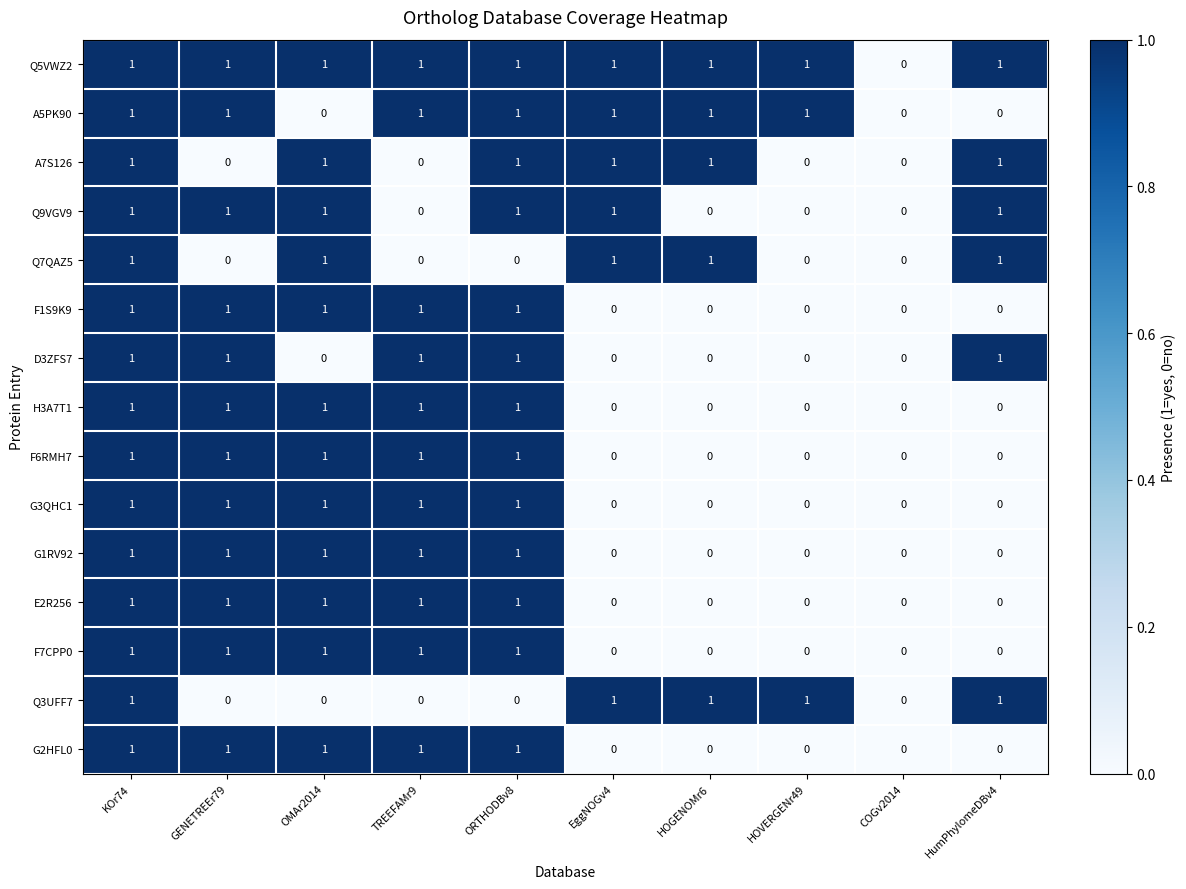

Is the value of Q7QAZ5 at HOGENOMr6 greater than the value of D3ZFS7 at COGv2014?

Yes